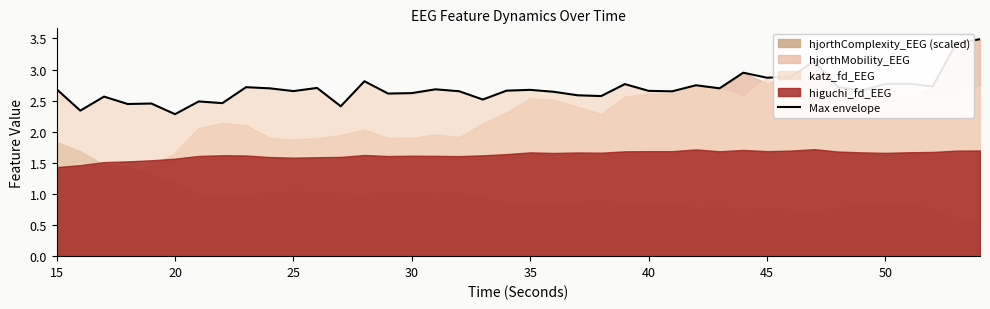

Does the chart have visible grid lines?

No